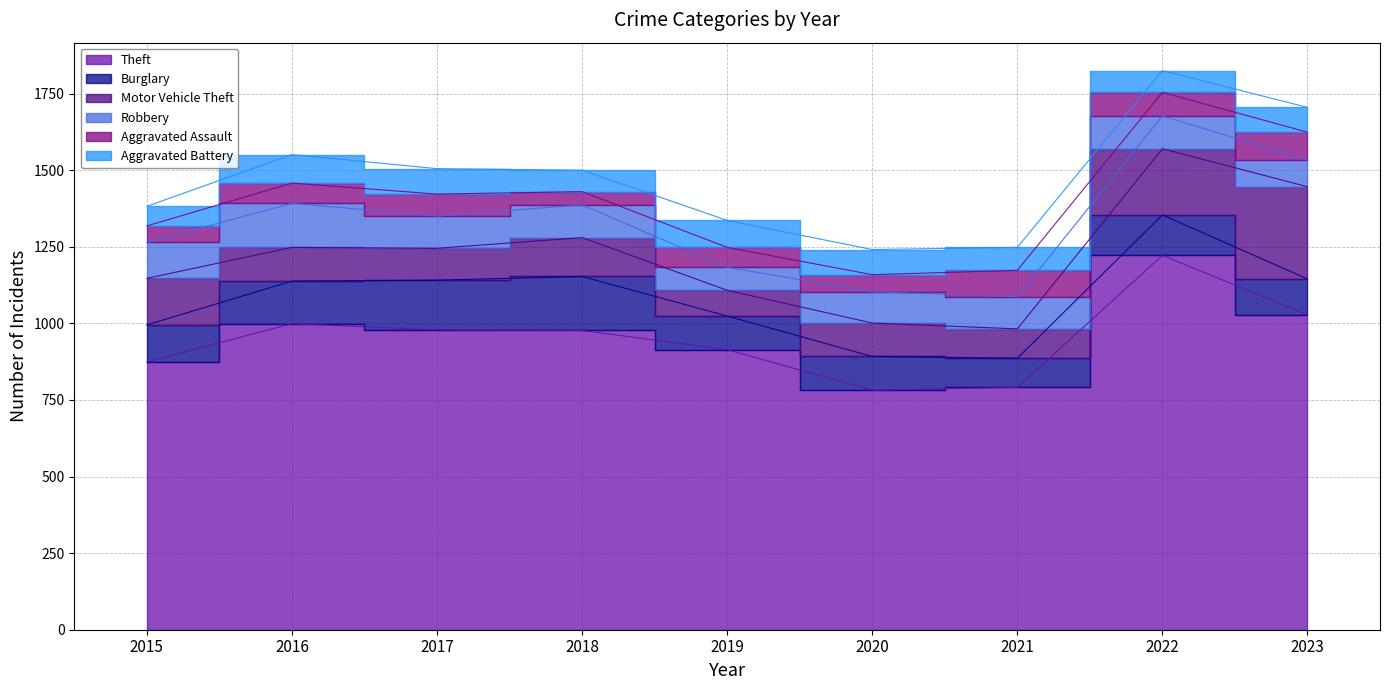

How many lines are shown in the chart?

6